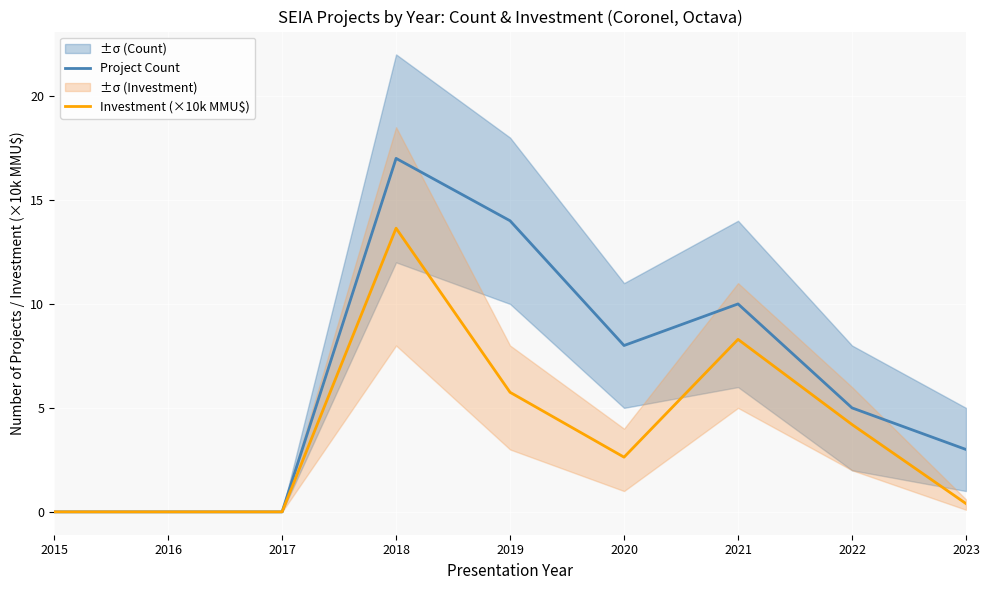

Where is Investment (×10k MMU$) nearest to the value 6?

2019